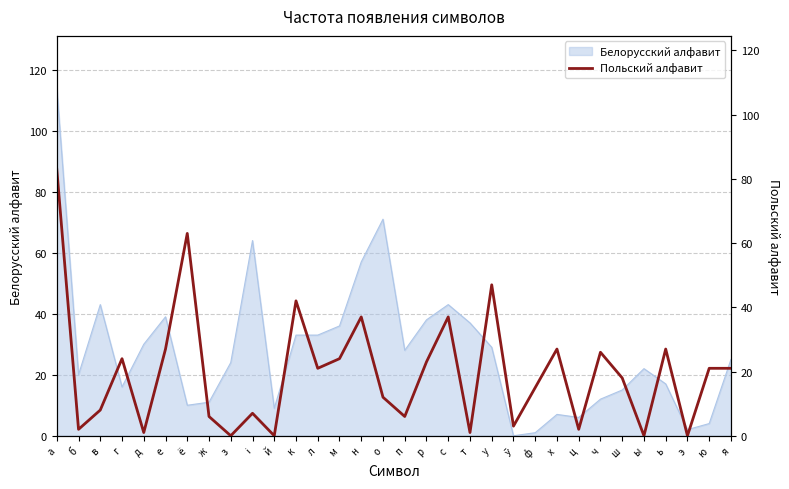

What position from the left is ы?

28